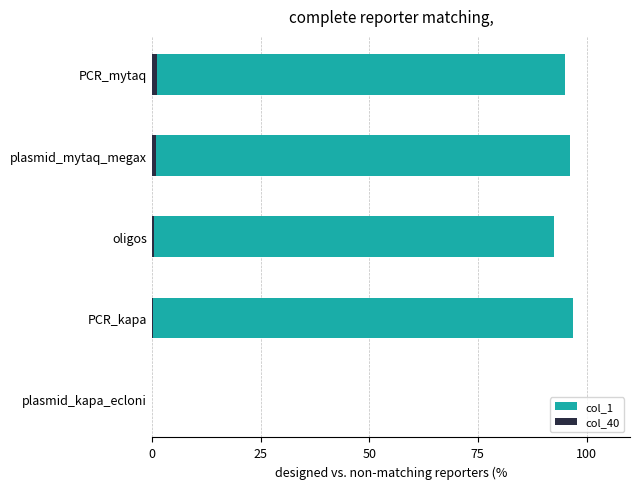

Which series has the largest range (max minus min)?

col_1